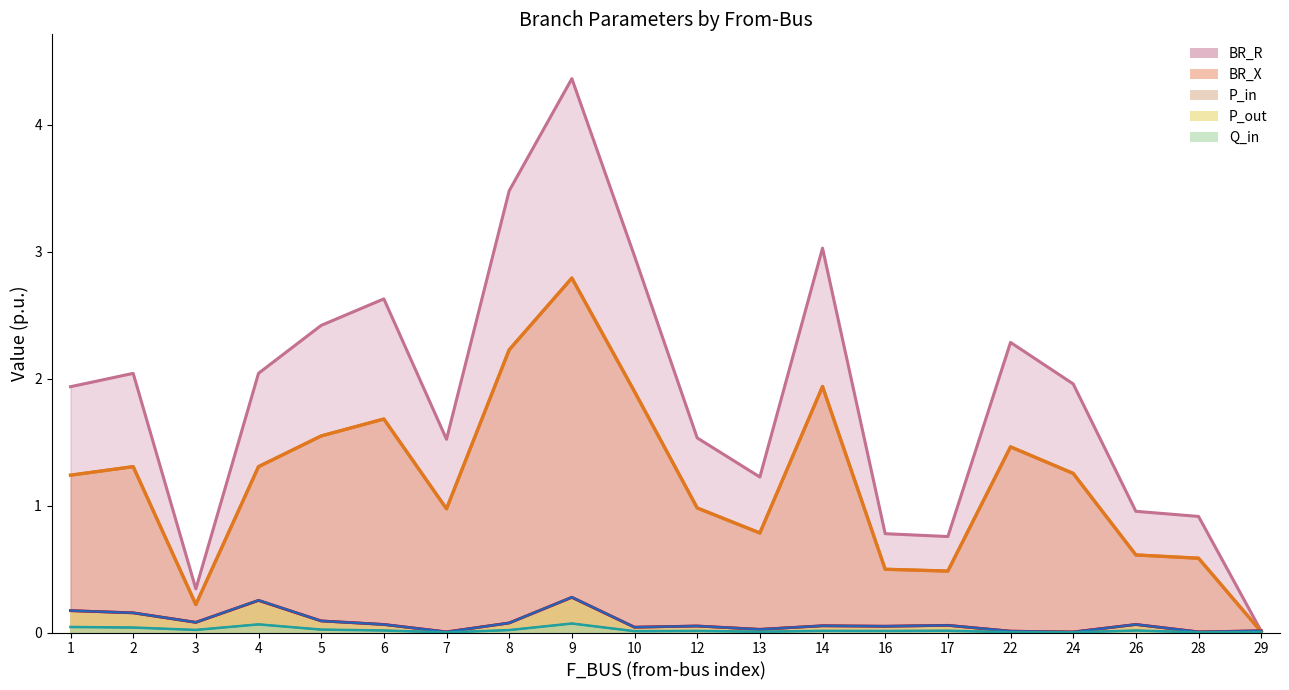

The BR_R series shows 4.0 at 14. True or false?

False